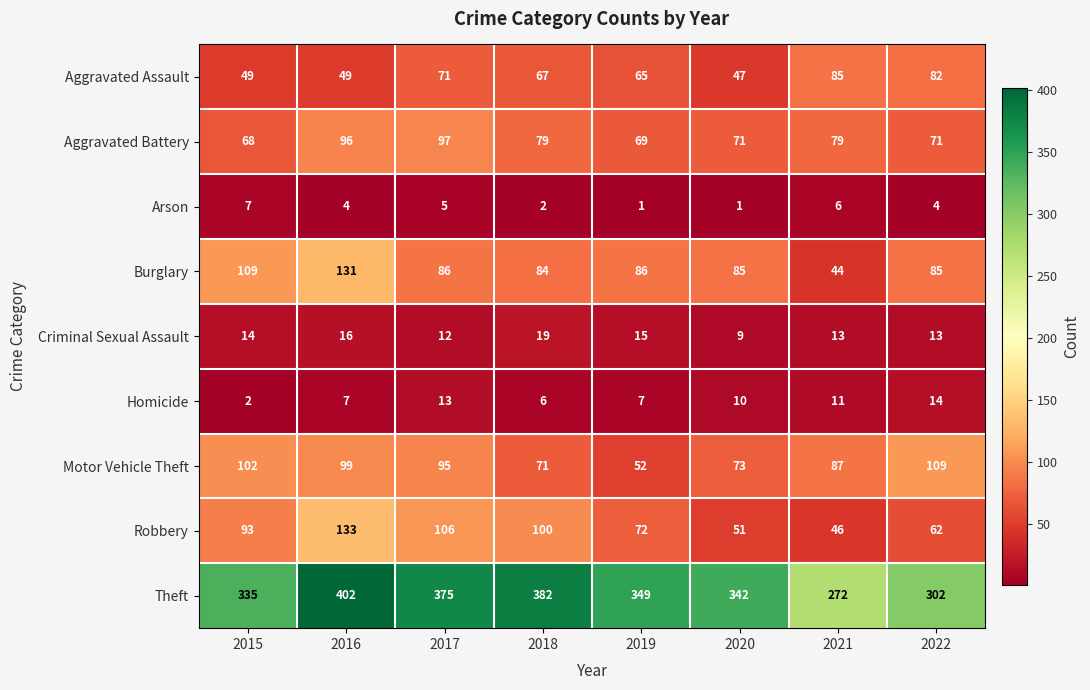

List the series in order of their peak value, lowest first.

Arson, Homicide, Criminal Sexual Assault, Aggravated Assault, Aggravated Battery, Motor Vehicle Theft, Burglary, Robbery, Theft